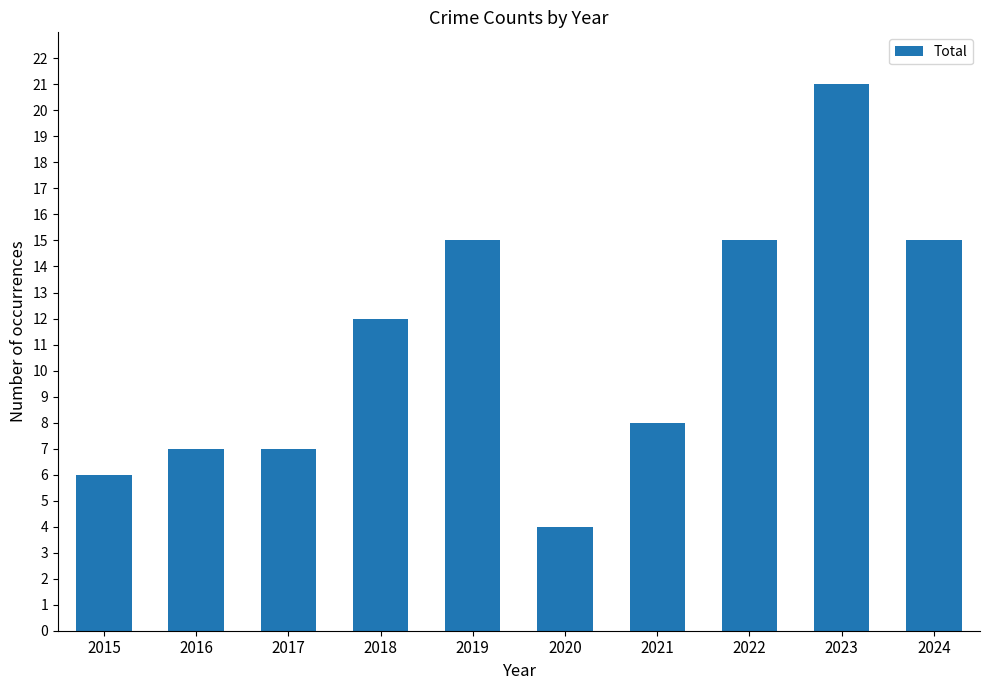

Reading left to right, extract all data points from this chart.

6	7	7	12	15	4	8	15	21	15